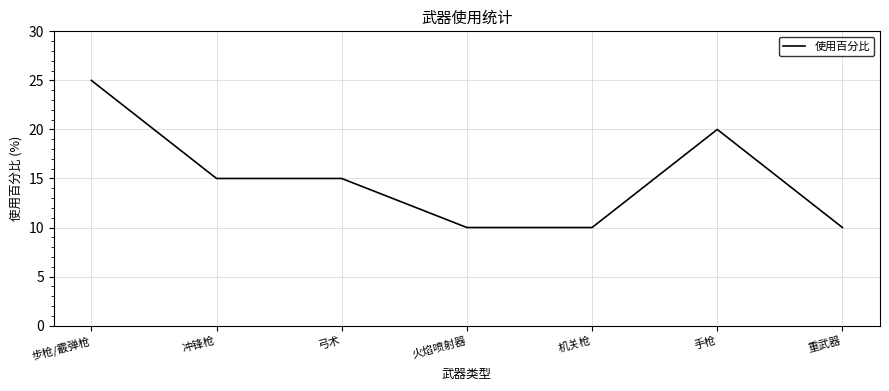

What is the maximum value shown in the chart?

25